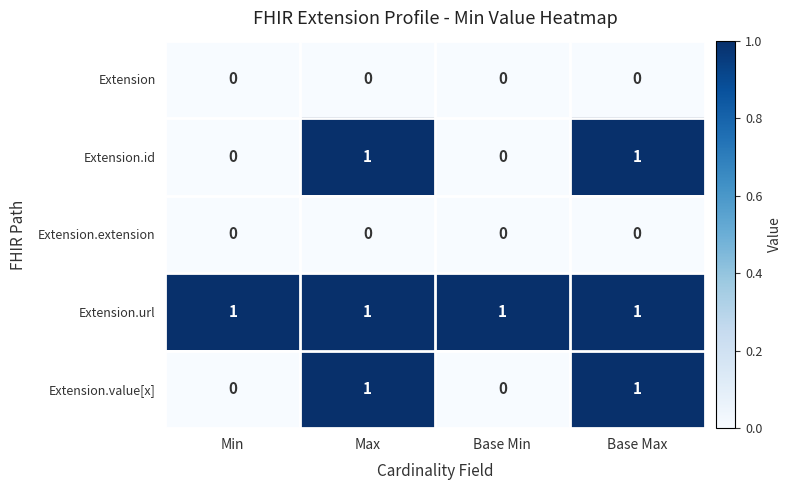

What is the maximum value shown in the chart?

1